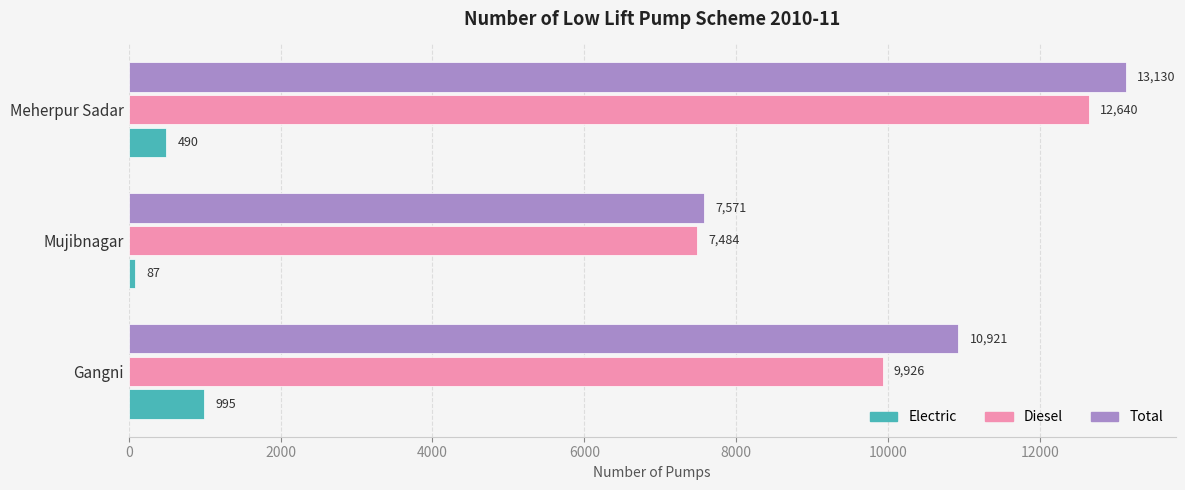

Which label corresponds to the largest value in the chart?

Meherpur Sadar